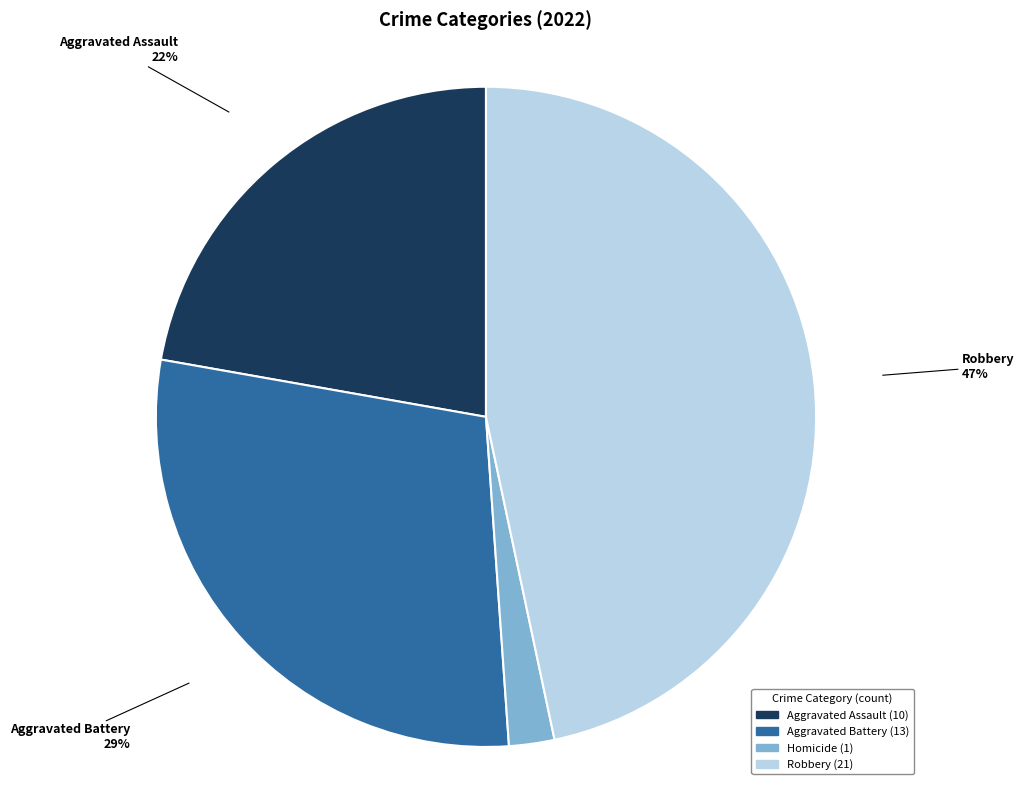

To the nearest percent, what is the average slice percentage?

25%